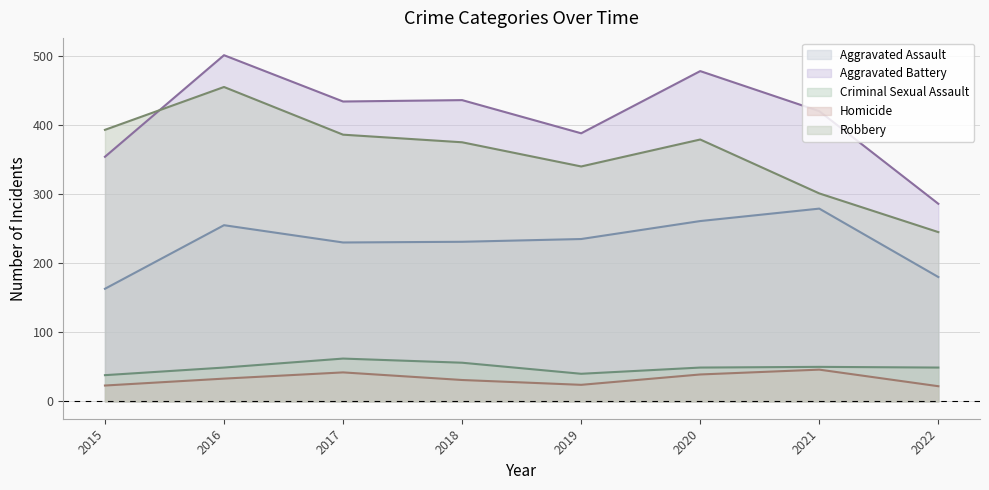

How many distinct data groups are displayed?

5